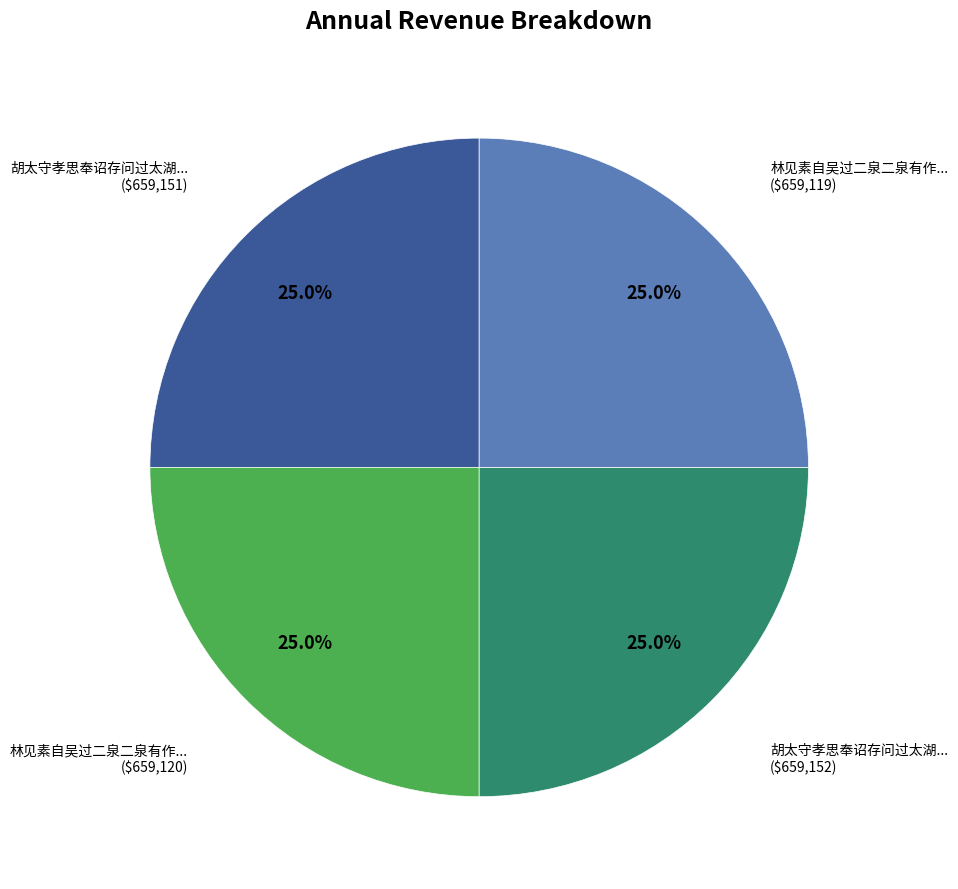

Does any single category account for the majority?

No